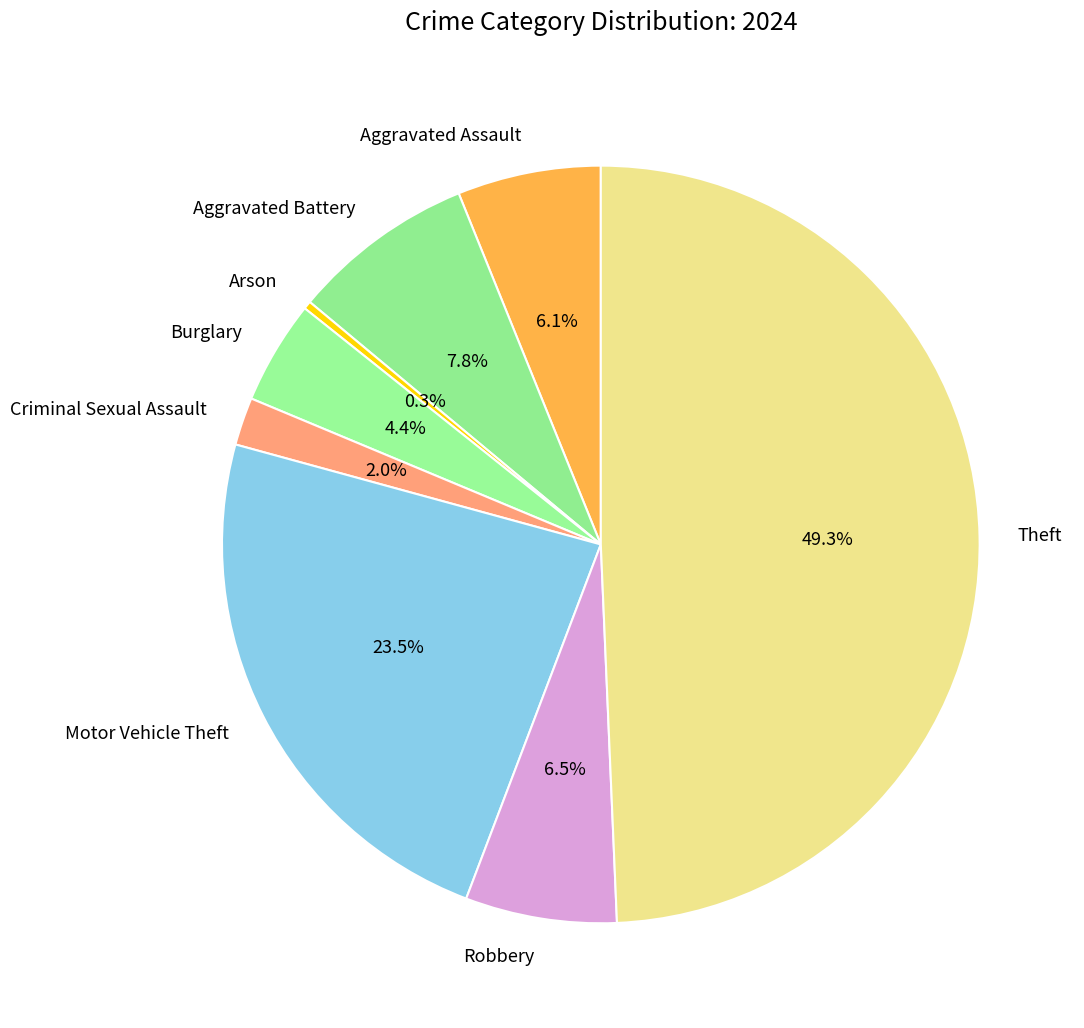

The Robbery slice represents 13% of the pie. True or false?

False